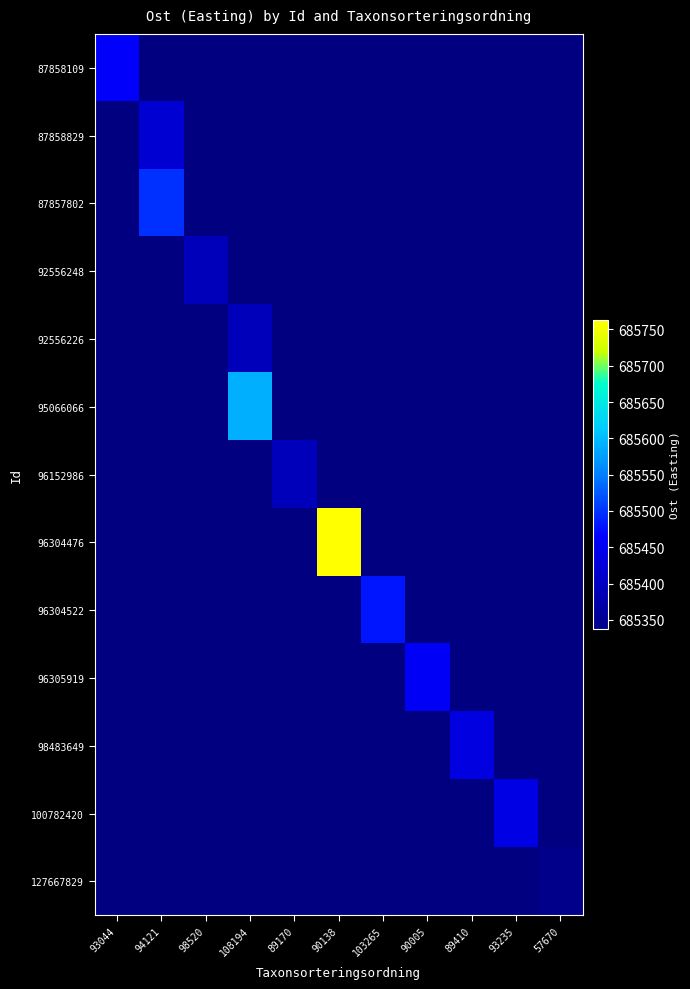

Between 90005 and 98520, which is larger?

90005